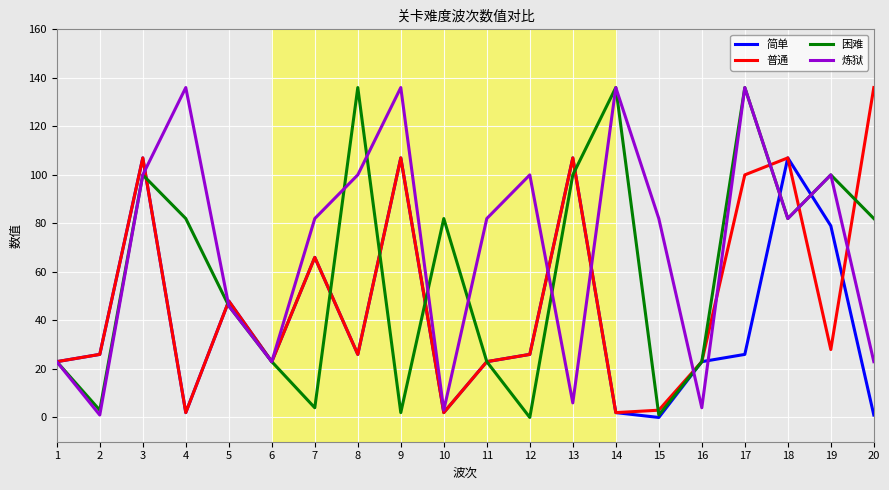

What is the difference between the second highest and second lowest values in the 简单 series?

106